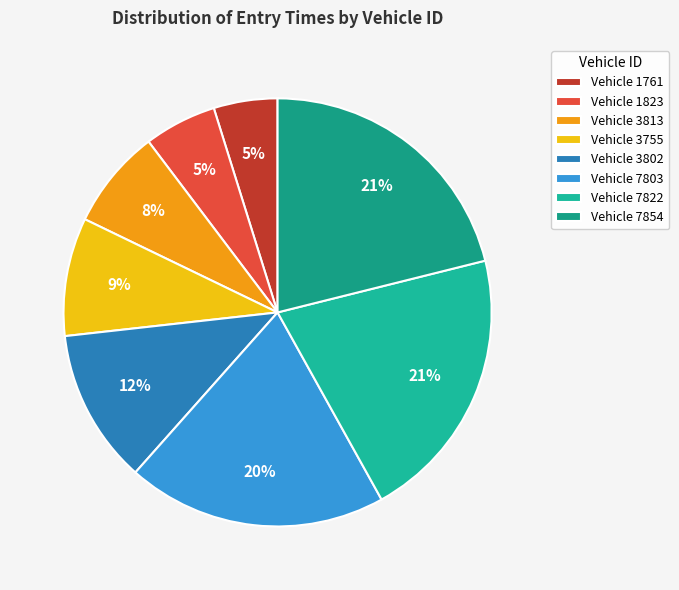

Rank the categories by value from highest to lowest.

7854, 7822, 7803, 3802, 3755, 3813, 1823, 1761